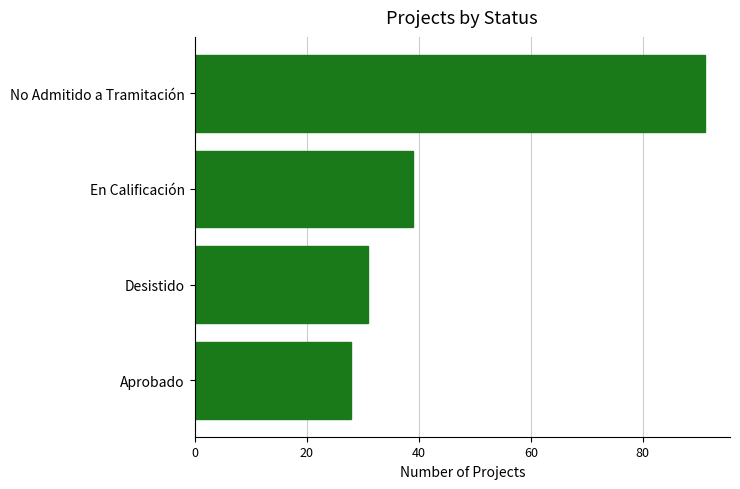

List the labels in order of value, largest first.

No Admitido a Tramitación, En Calificación, Desistido, Aprobado